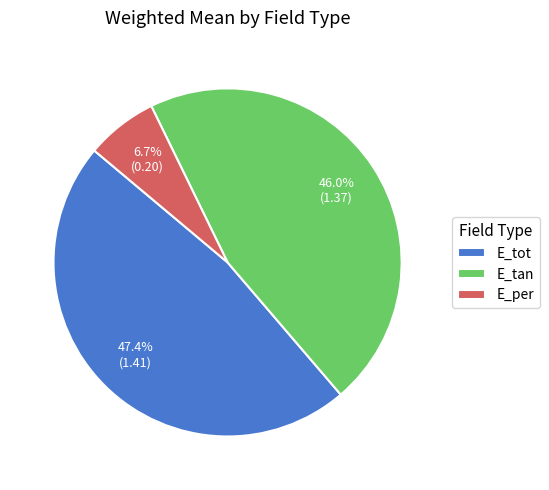

The E_tot slice represents 55% of the pie. True or false?

False